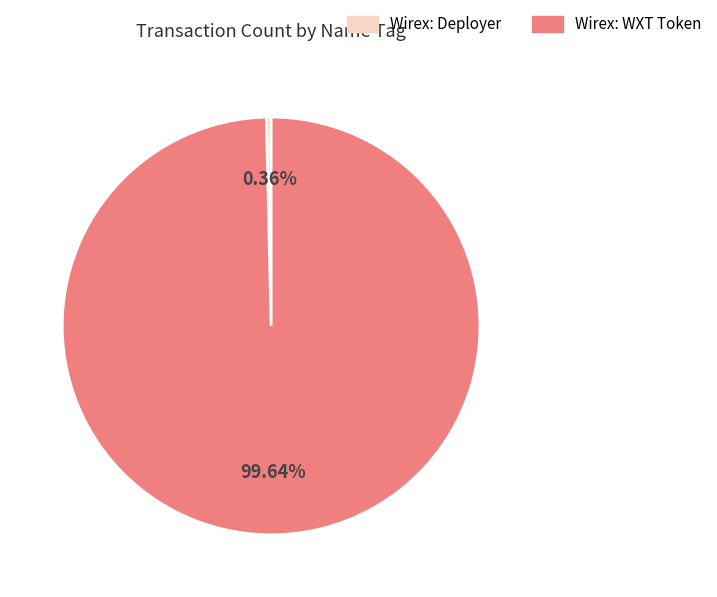

What is the smallest slice in the pie chart?

Wirex: Deployer